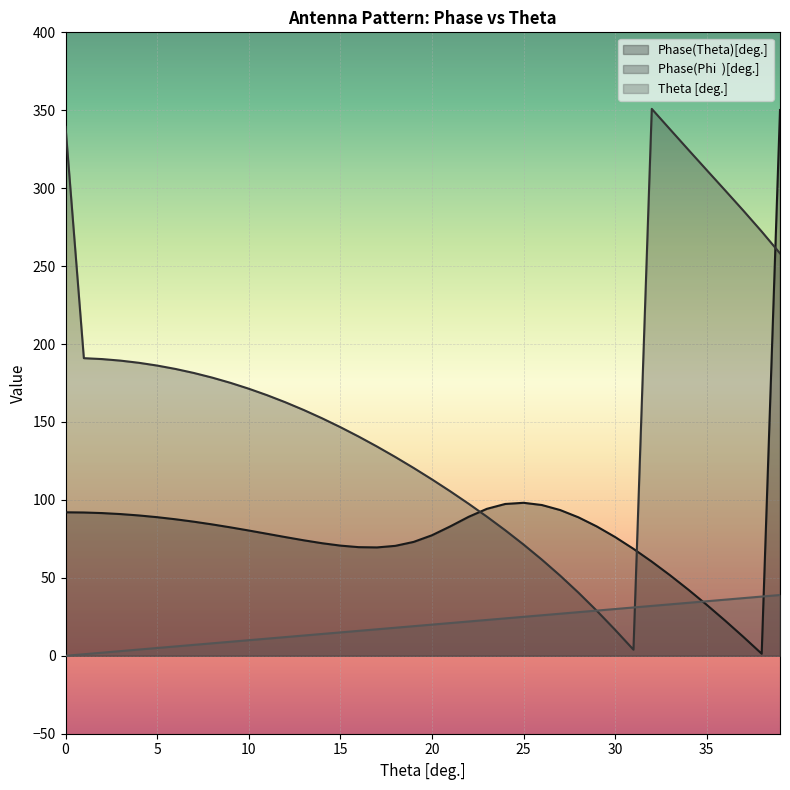

How many lines are shown in the chart?

3